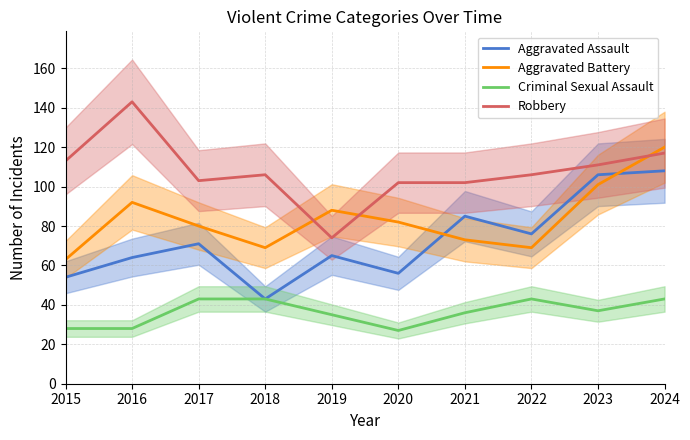

How many data points in Aggravated Battery are above 82?

4